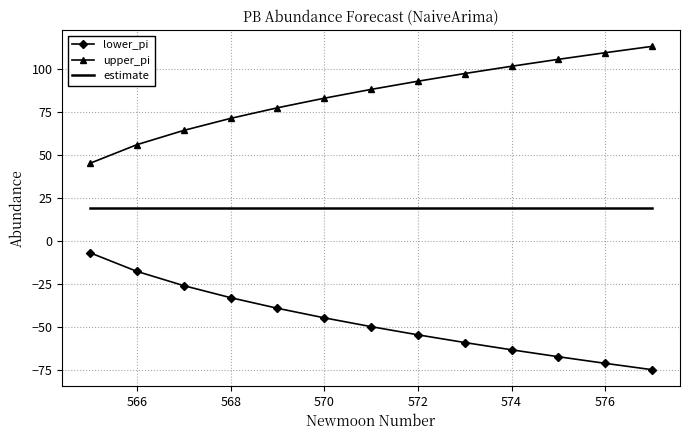

Rank the series by their maximum value, from highest to lowest.

upper_pi, estimate, lower_pi